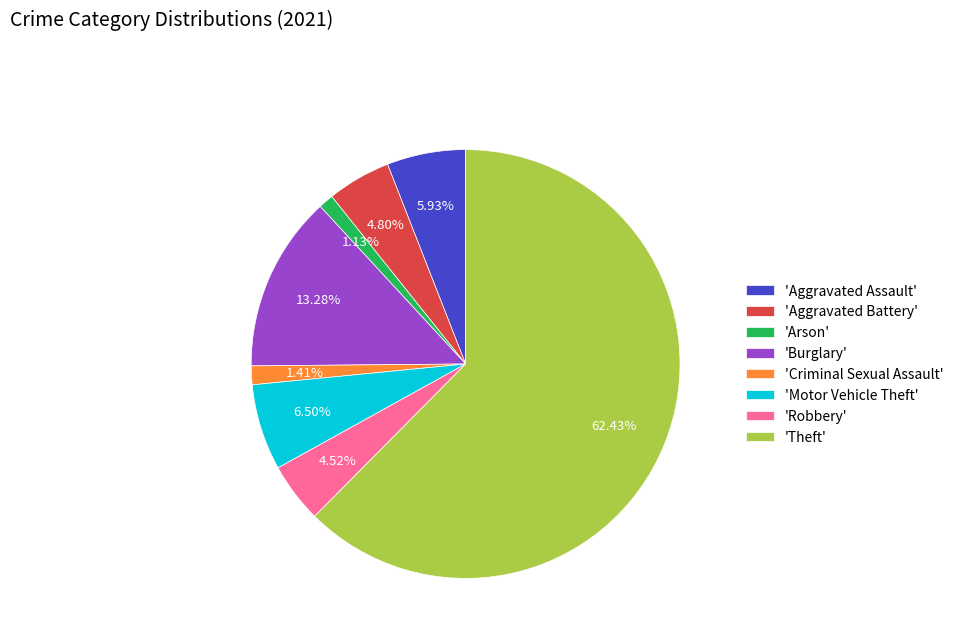

Which slice is the largest?

'Theft'